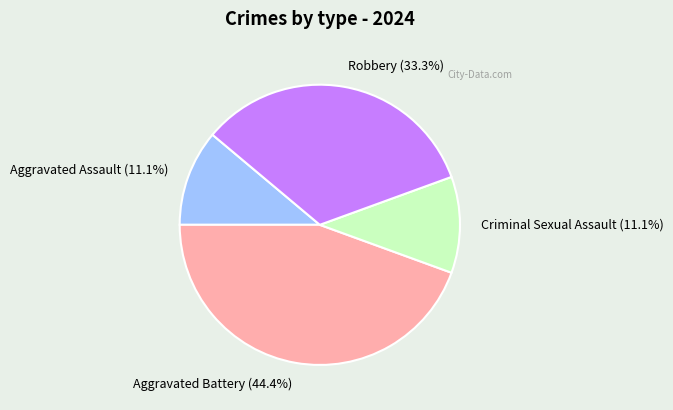

Combined, do Aggravated Assault and Aggravated Battery account for over 50%?

Yes